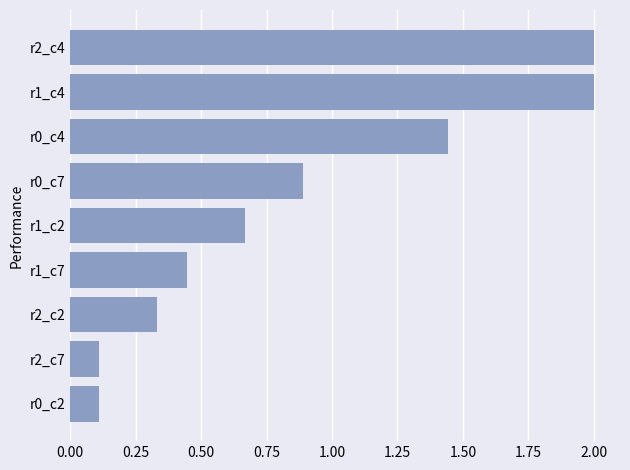

Between r0_c7 and r2_c7, which is larger?

r0_c7